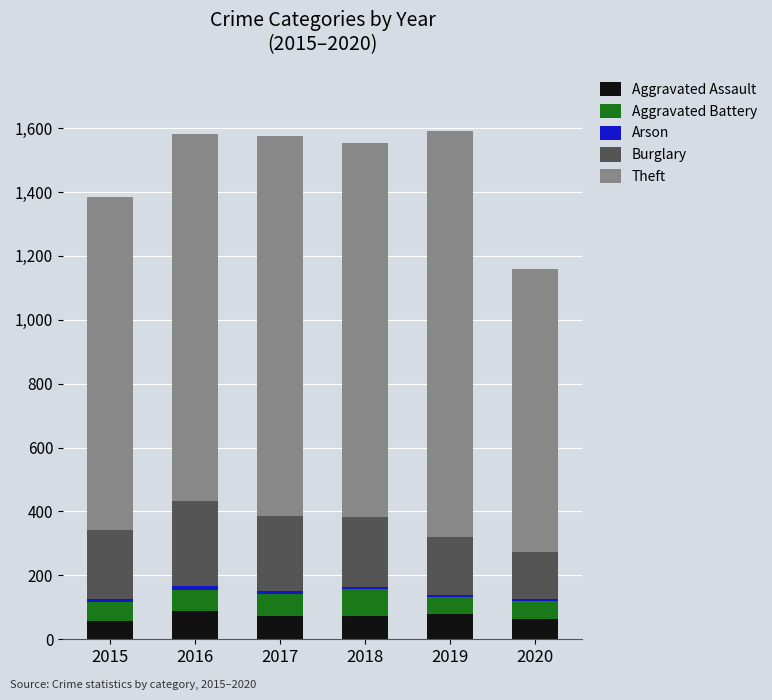

True or false: Aggravated Assault has a value of 80 at 2019.

True